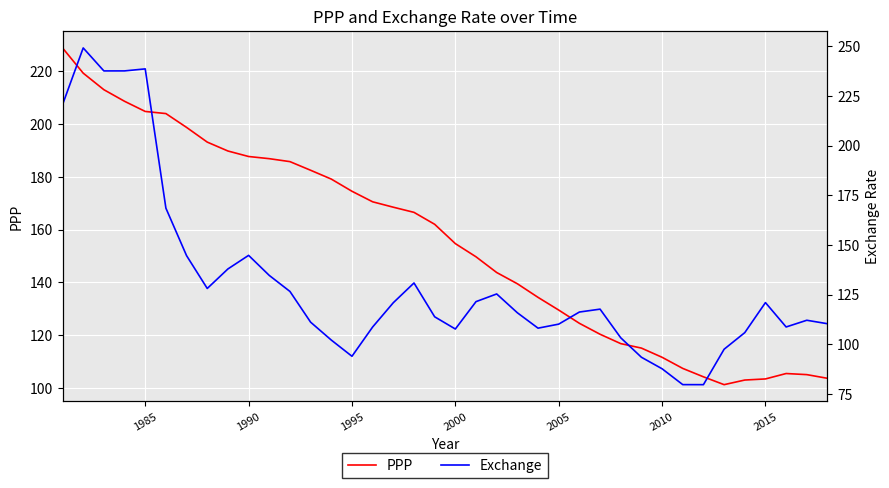

True or false: PPP has a value of 103.5 at 2015.

True